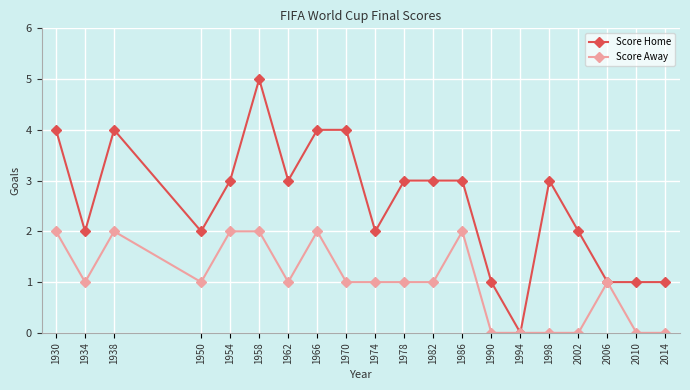

What are all the series names shown in the legend?

Score Home, Score Away